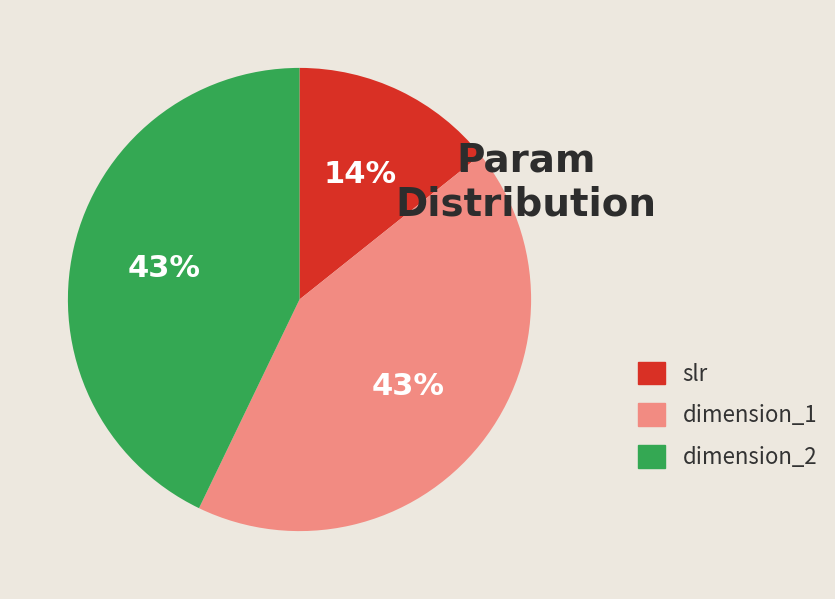

To the nearest percent, what is the combined percentage of dimension_1 and dimension_2?

86%